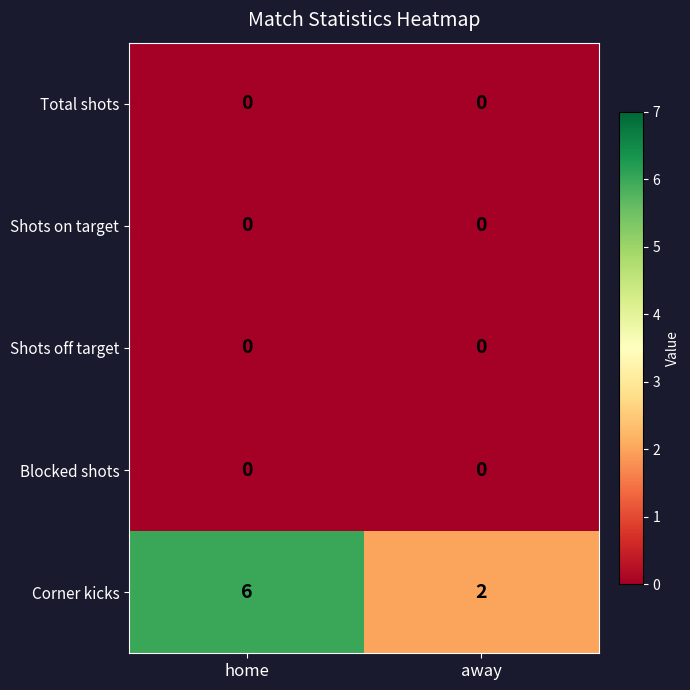

Reading right to left, what are all the values shown in this chart?

Total shots: 0	0
Shots on target: 0	0
Shots off target: 0	0
Blocked shots: 0	0
Corner kicks: 2	6